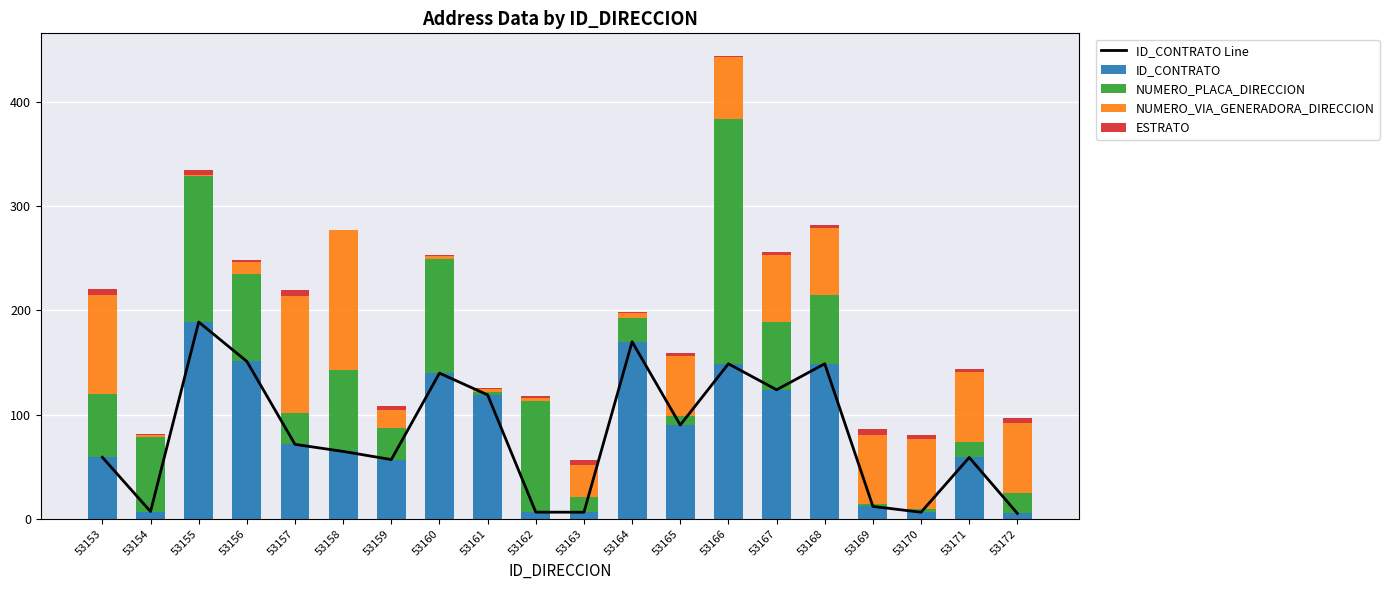

What is the total value across all series at 53172?

102.4